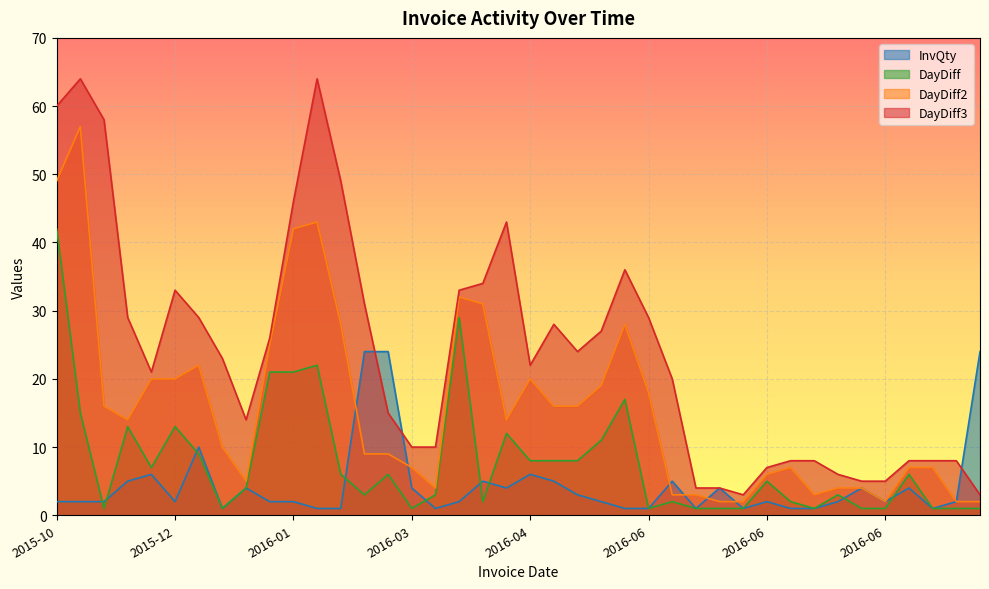

Is it true that InvQty equals 1 at 2016-07?

False